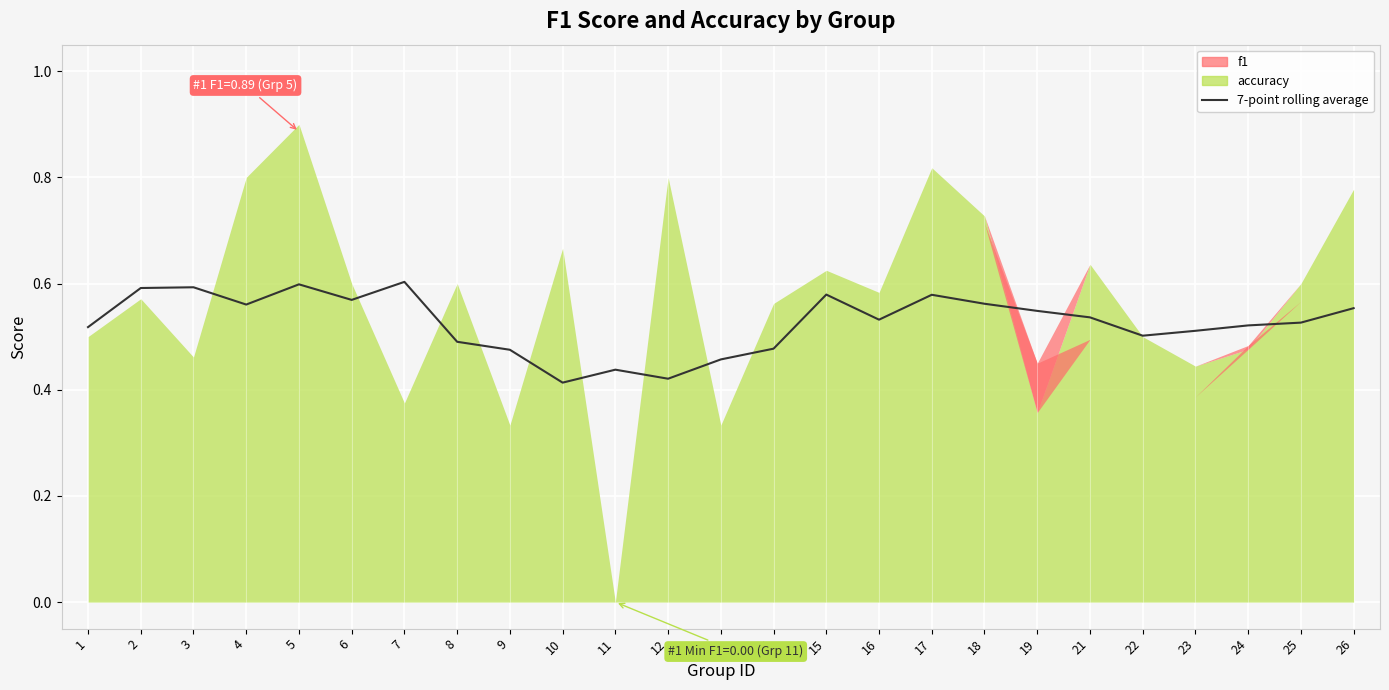

What is the sum of all values?

13.2